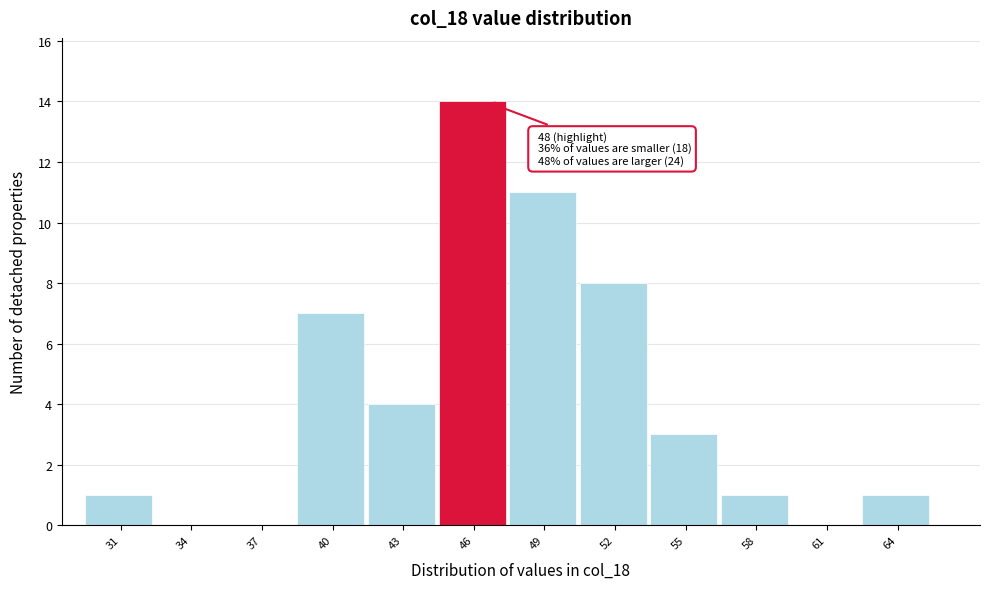

Reading right to left, list all the values displayed in this chart.

64=1	61=0	58=1	55=3	52=8	49=11	46=14	43=4	40=7	37=0	34=0	31=1